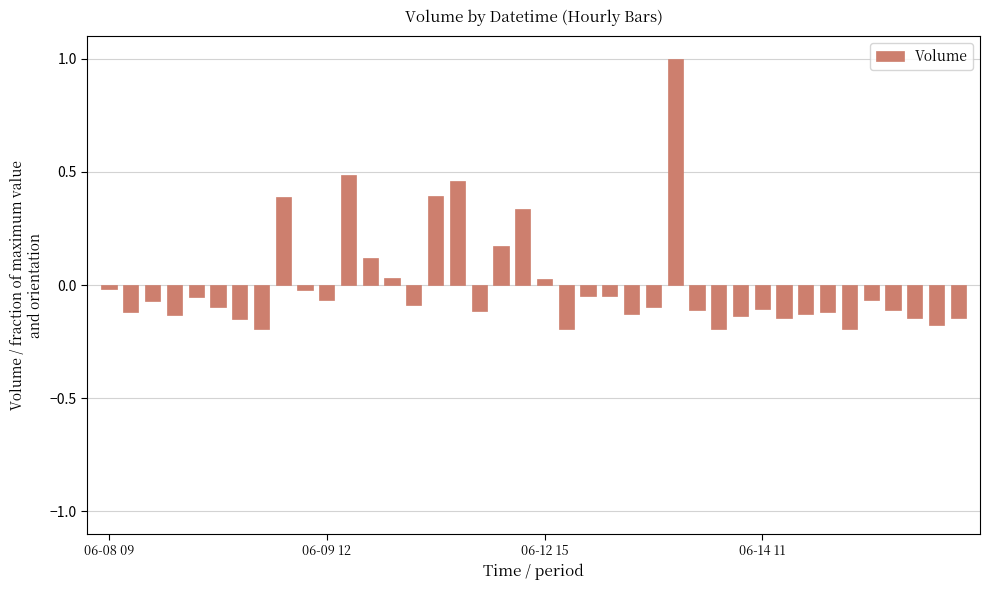

What is the difference between the second highest and minimum values?

0.7